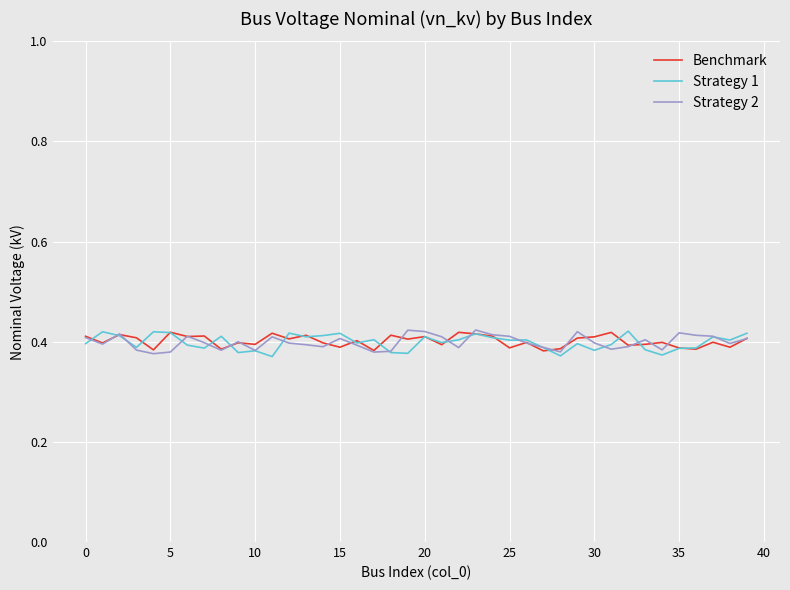

What is the label of the 35th point from the left?

34